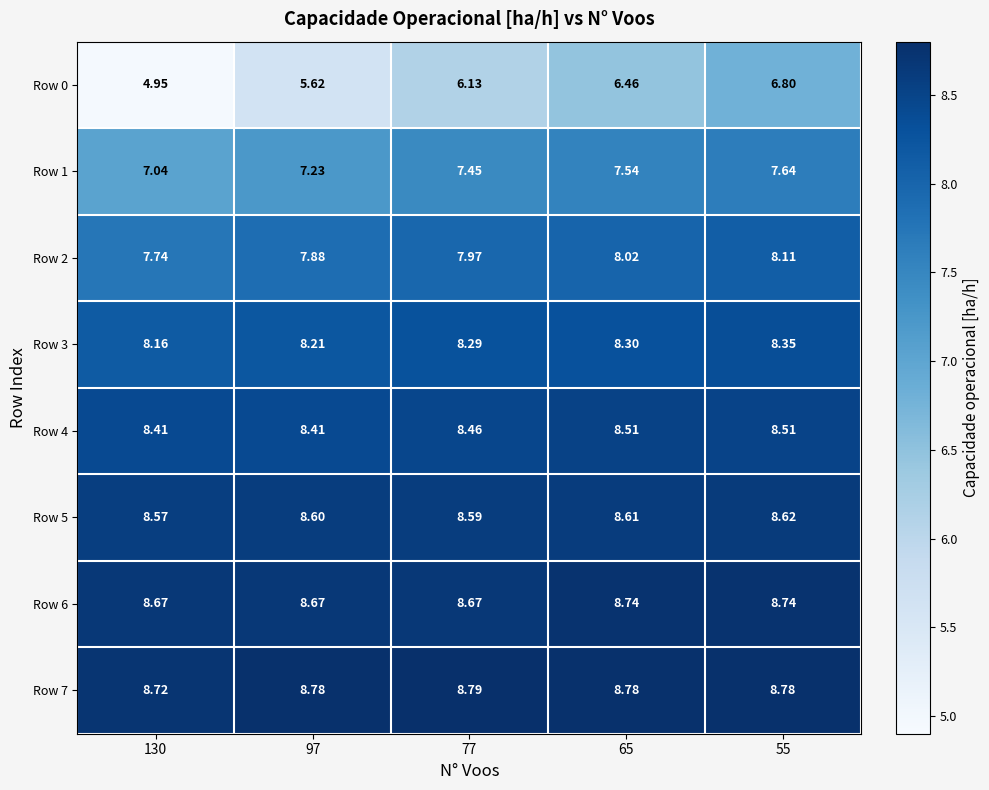

Is the value of Row 6 at 77 greater than the value of Row 0 at 97?

Yes